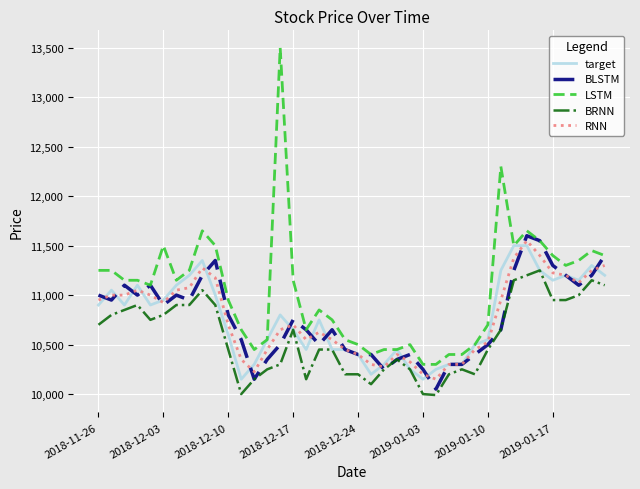

How many lines are shown in the chart?

5